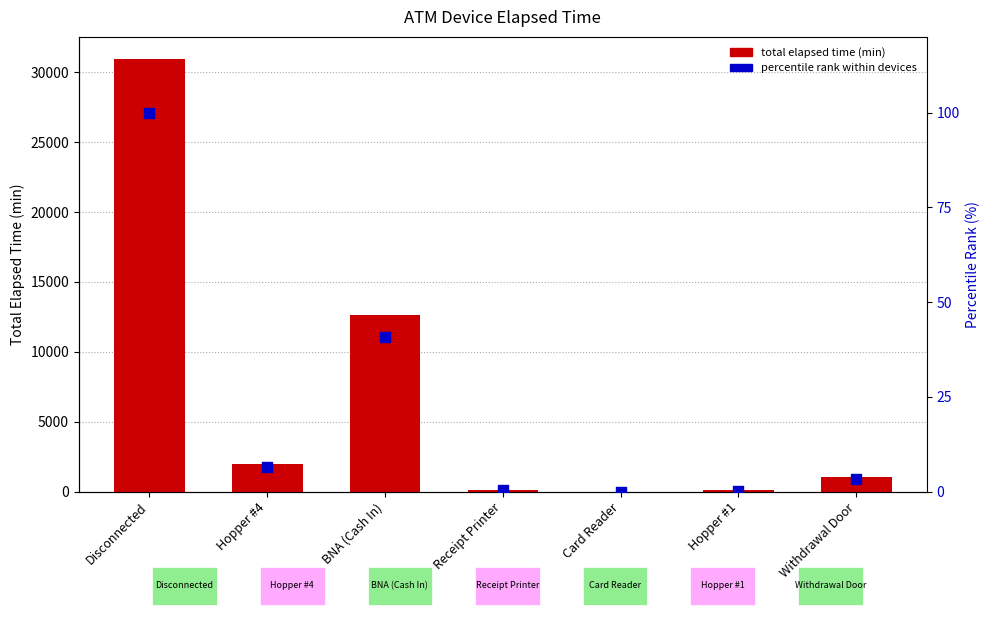

What are all the series names shown in the legend?

total elapsed time (min), percentile rank within devices